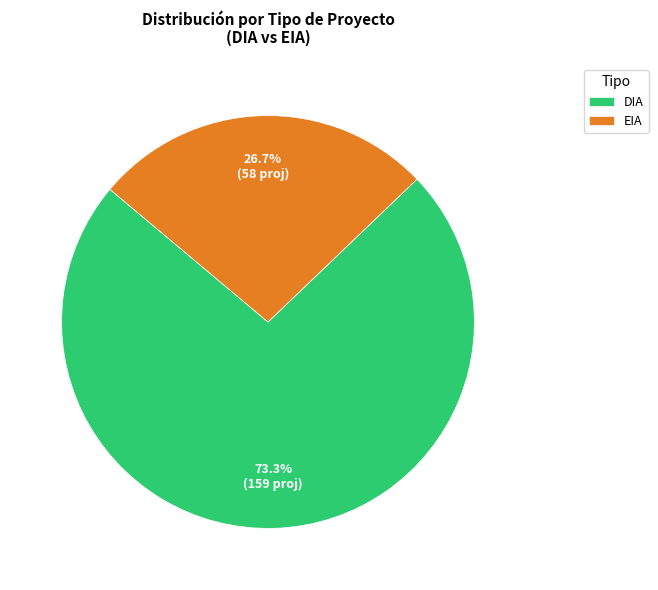

To the nearest percent, what portion does EIA represent?

27%